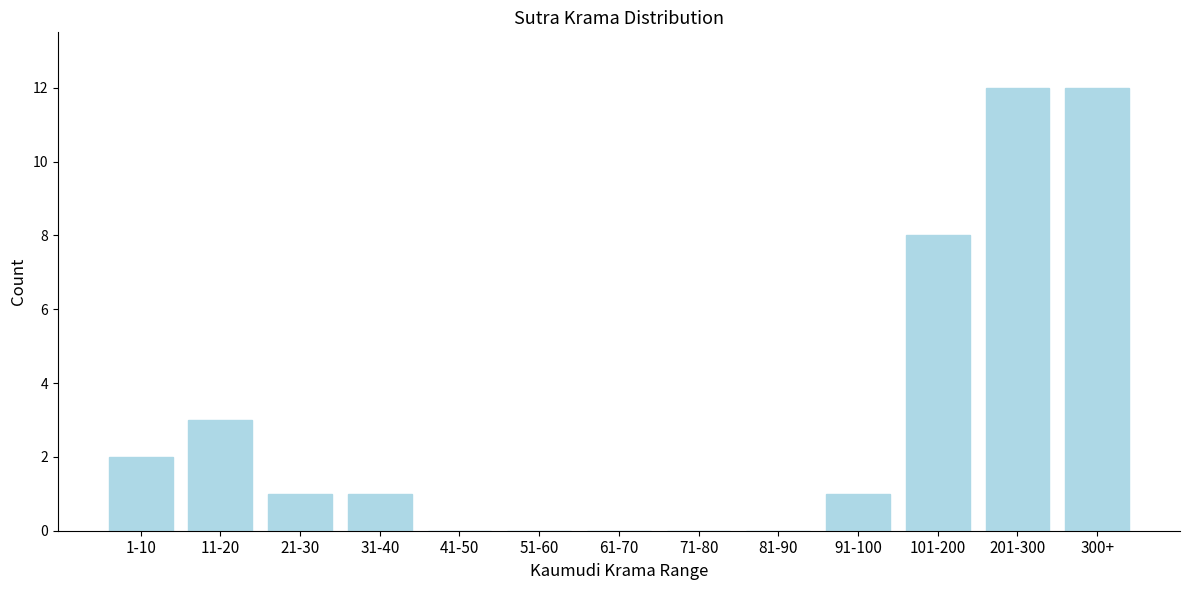

Reading right to left, extract all data points from this chart.

300+=12	201-300=12	101-200=8	91-100=1	81-90=0	71-80=0	61-70=0	51-60=0	41-50=0	31-40=1	21-30=1	11-20=3	1-10=2